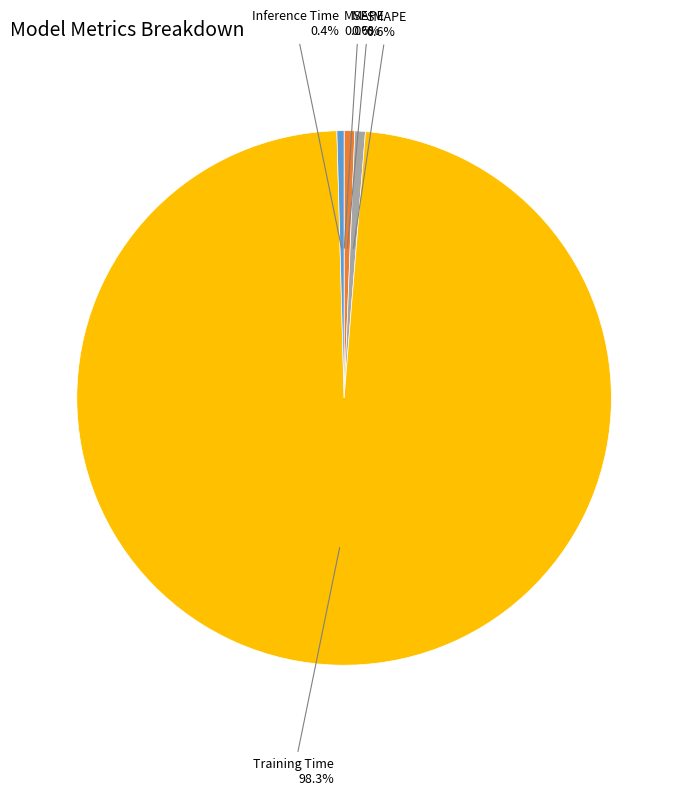

Is there any slice that represents more than half of the pie?

Yes